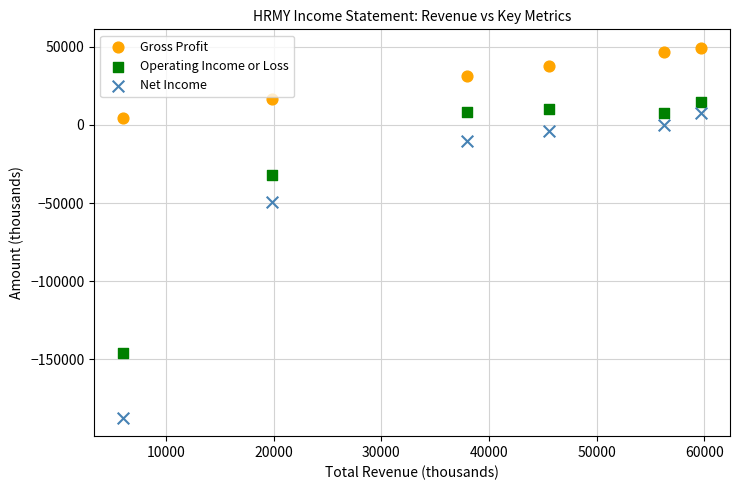

What is the X range (max minus min) for the scatter plot?

53700